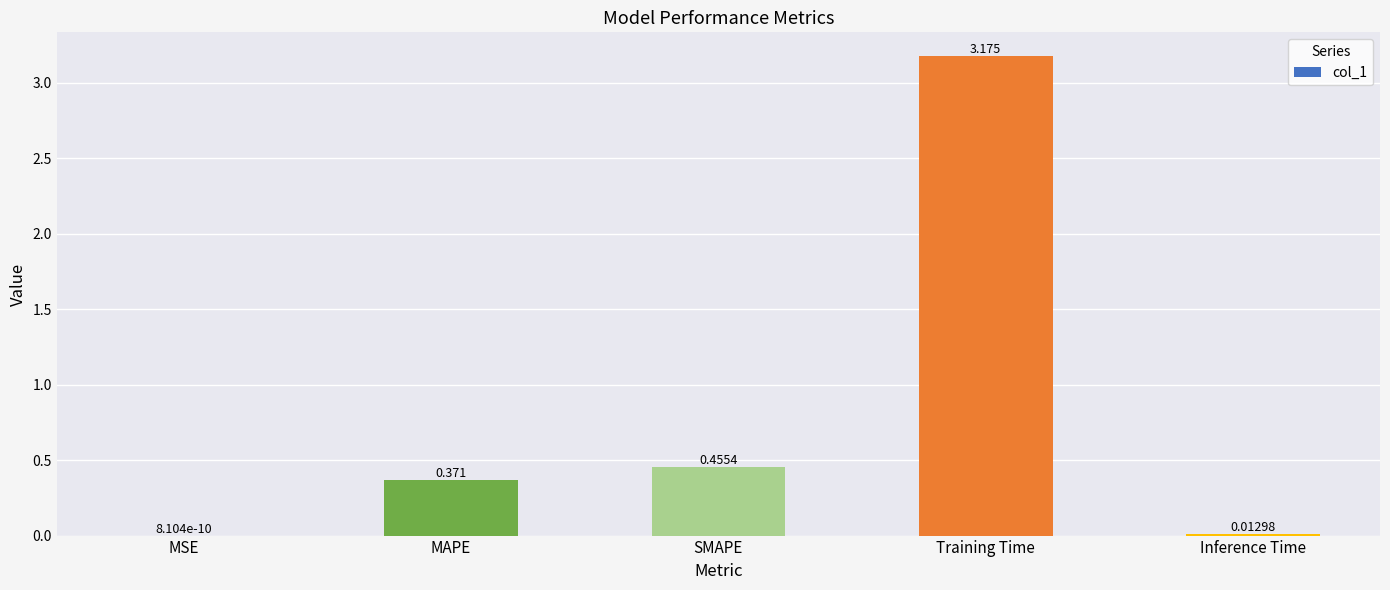

Count the number of data series in this chart.

1